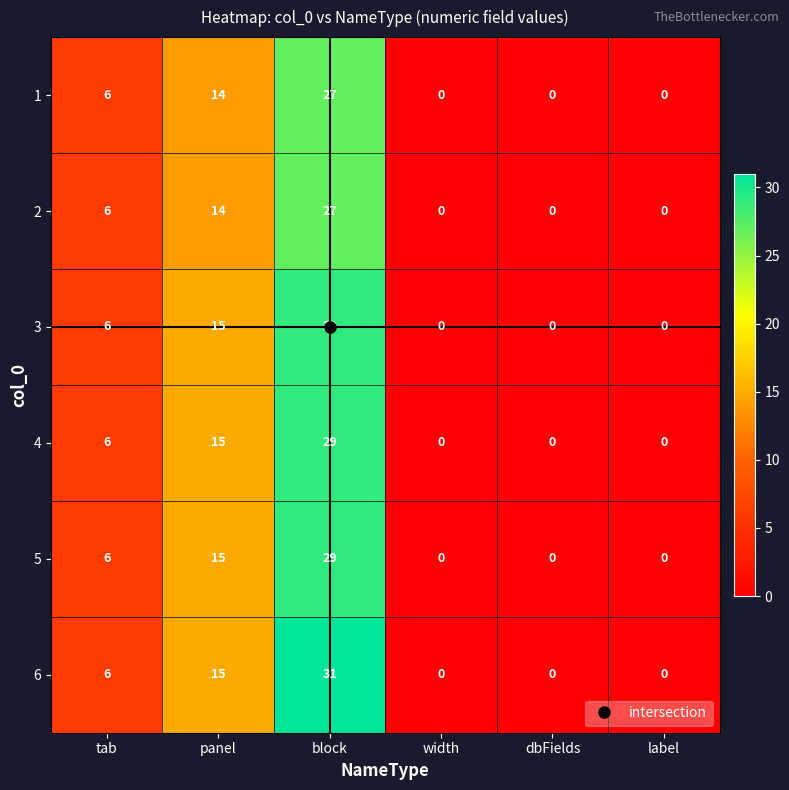

At which category is the sum across all series the highest?

block